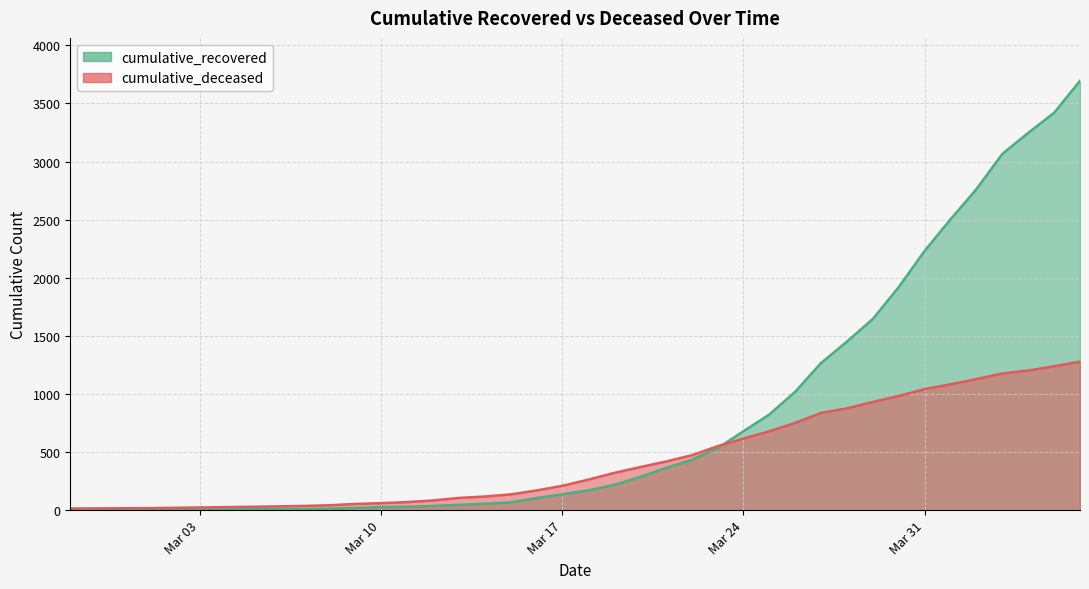

What is the label of the 17th point from the right?

2020-03-21